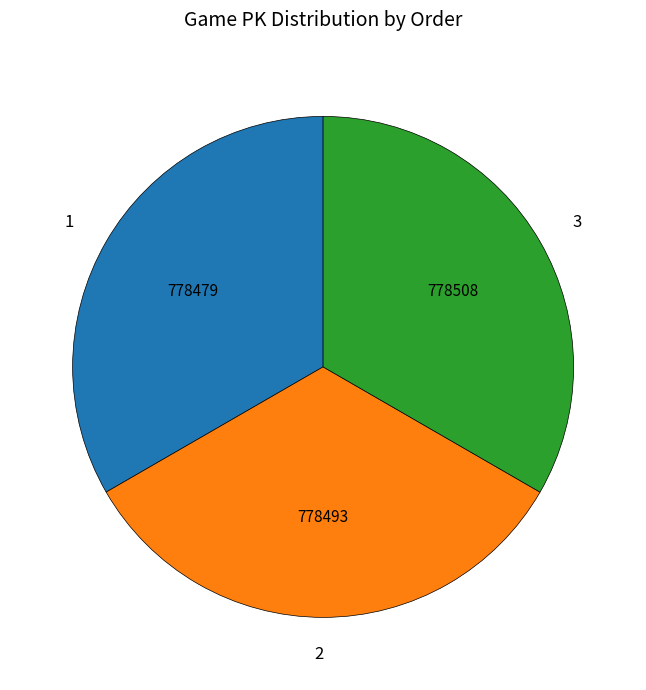

True or false: 2 accounts for 33% of the total.

True